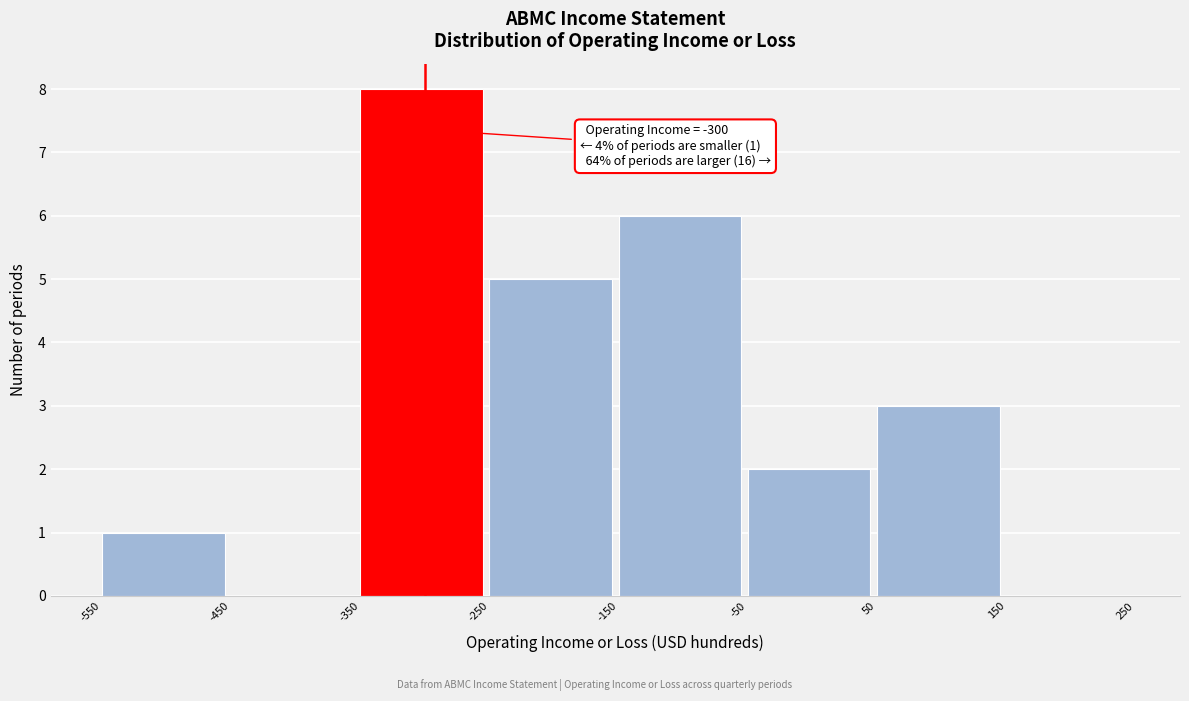

Over which range of the x-axis is the bar tallest?

-350 to -250